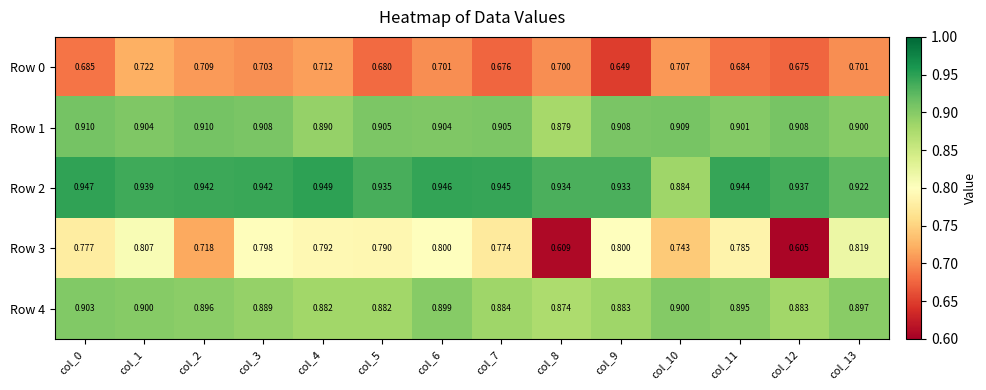

Which series has the largest total across all categories?

Row 2